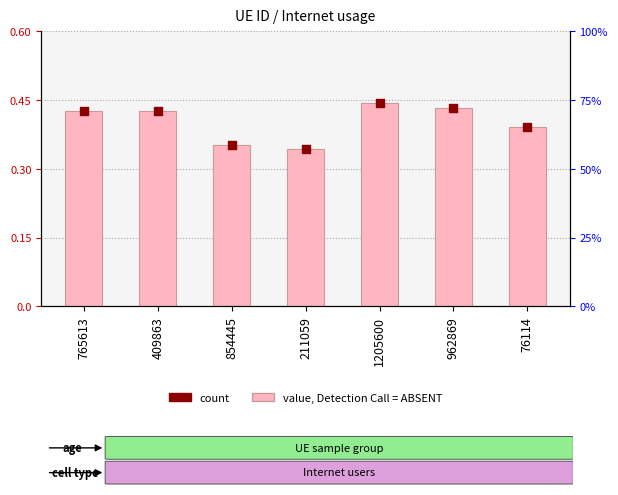

What is the total value across all series at 962869?

0.9